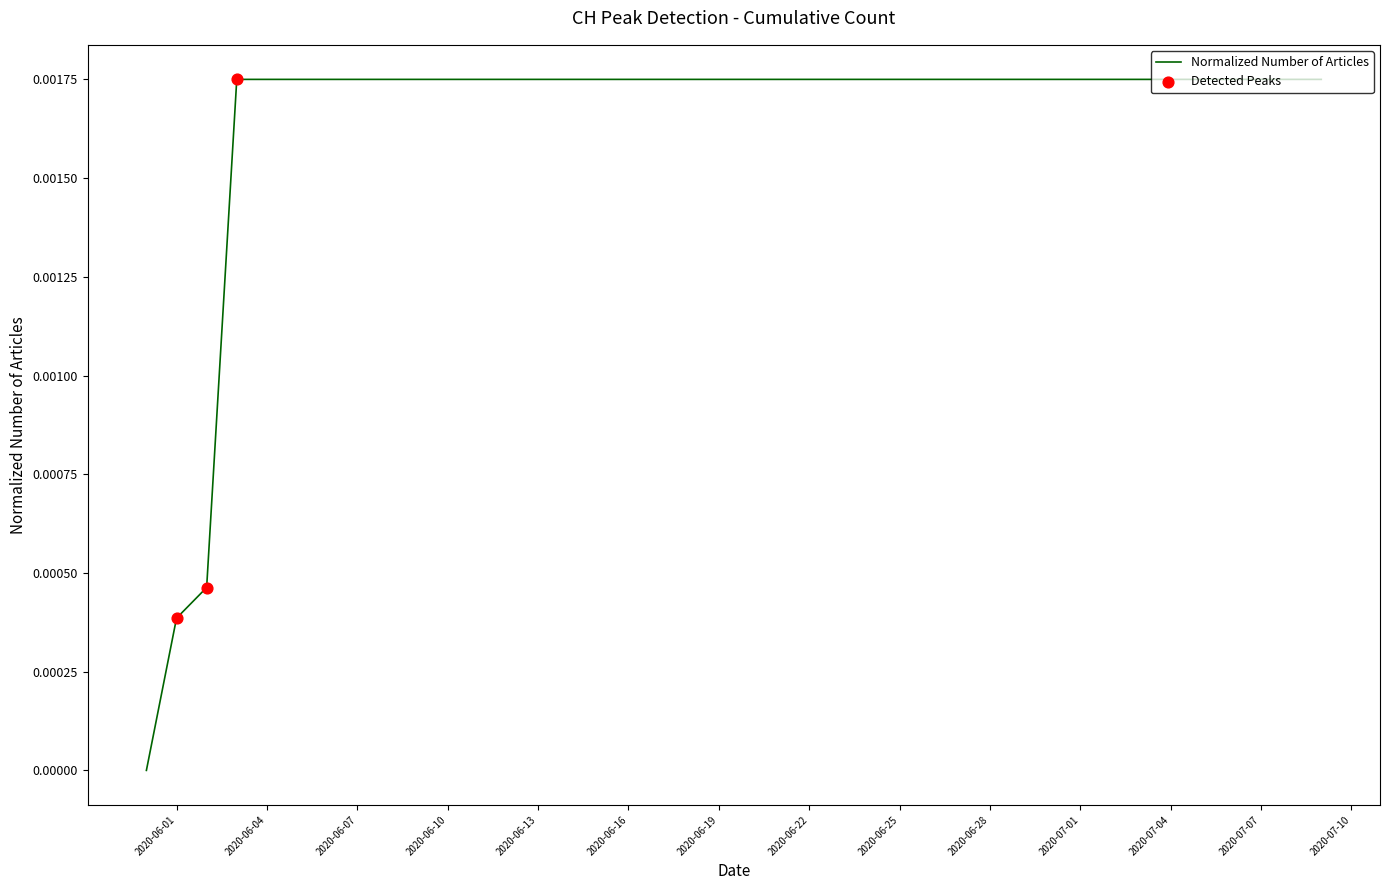

How many lines are shown in the chart?

1